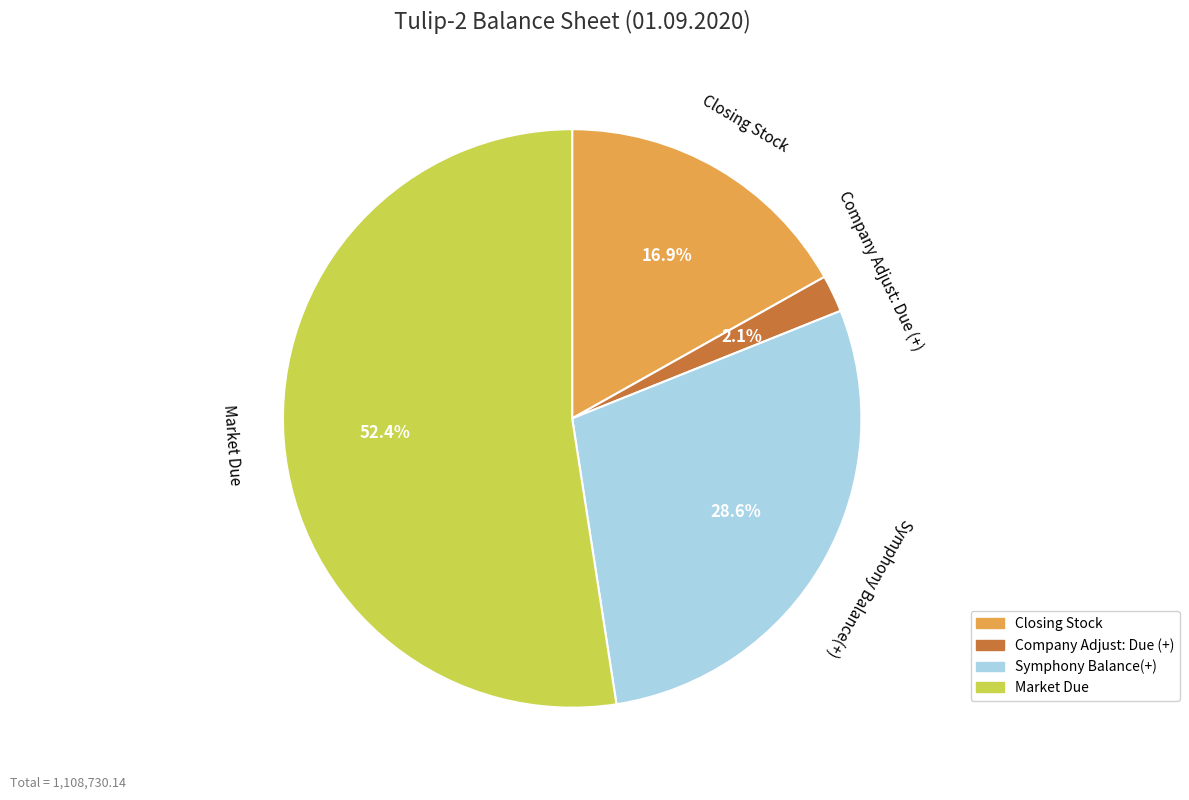

To the nearest percent, what is the combined percentage of Symphony Balance(+) and Company Adjust: Due (+)?

31%